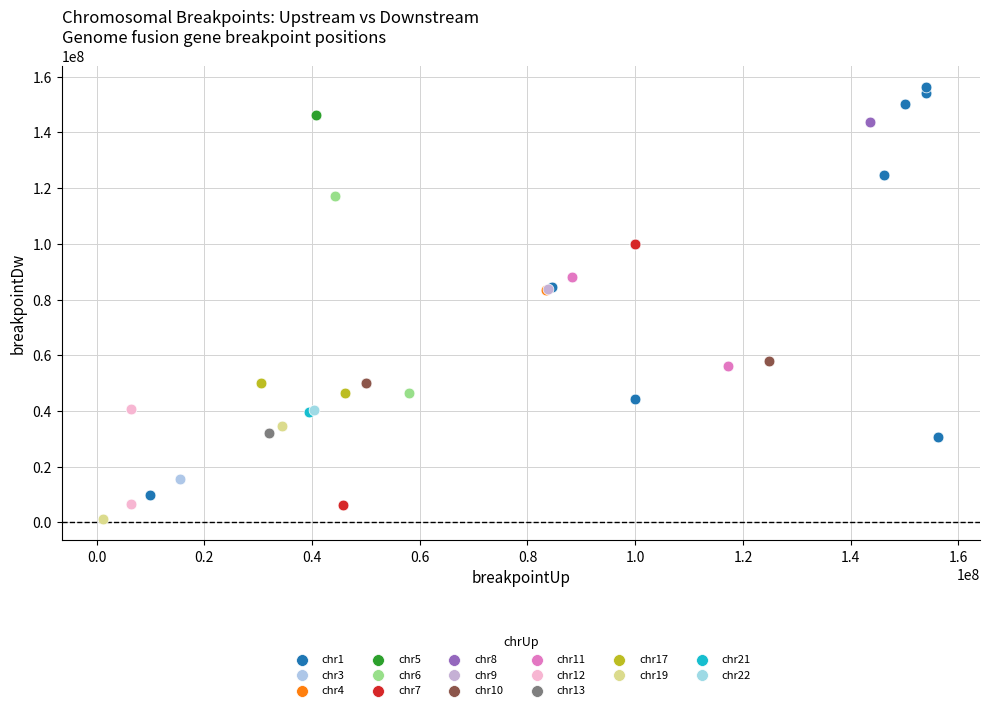

What are all the series names shown in the legend?

chr1, chr3, chr4, chr5, chr6, chr7, chr8, chr9, chr10, chr11, chr12, chr13, chr17, chr19, chr21, chr22